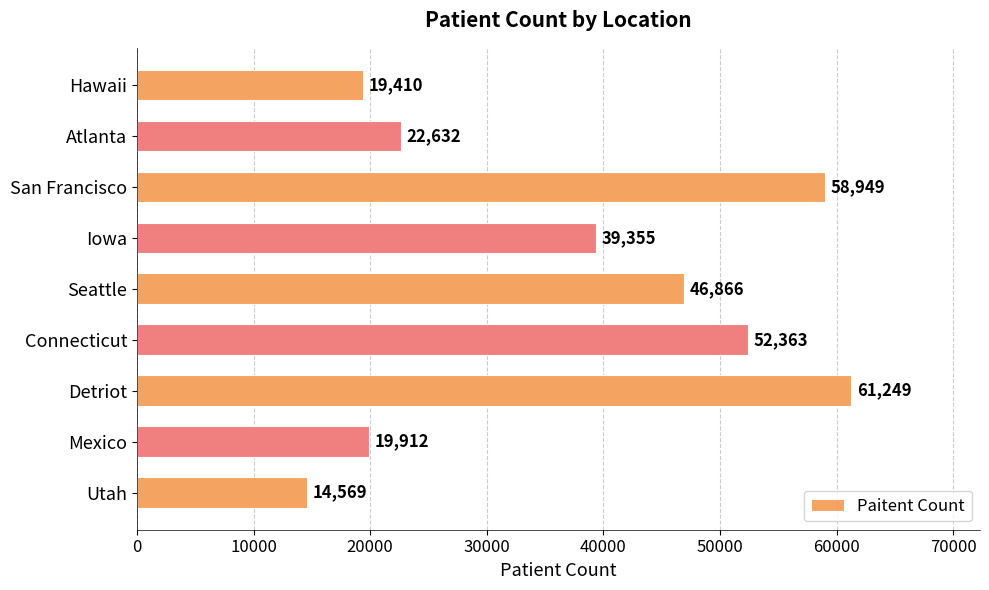

Are the bars grouped side by side (vs. stacked)?

No